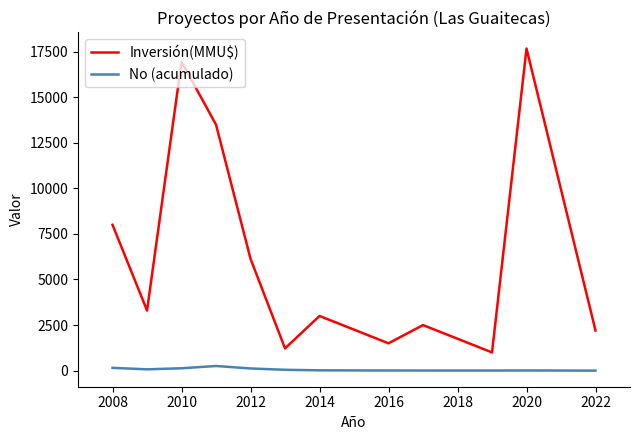

Which series has the largest range (max minus min)?

Inversión(MMU$)